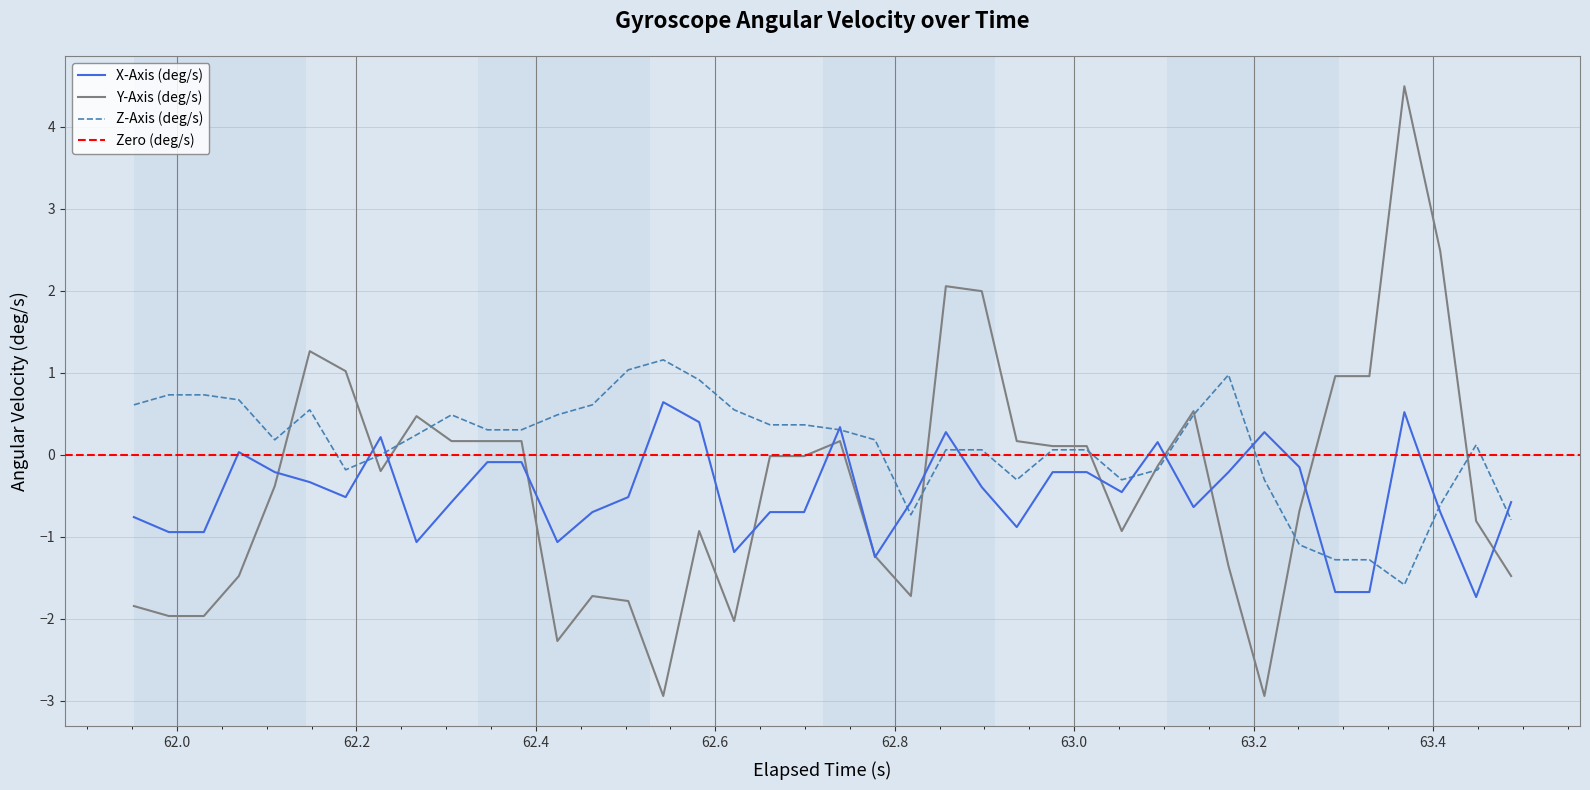

Which series has the largest total across all categories?

Z-Axis (deg/s)